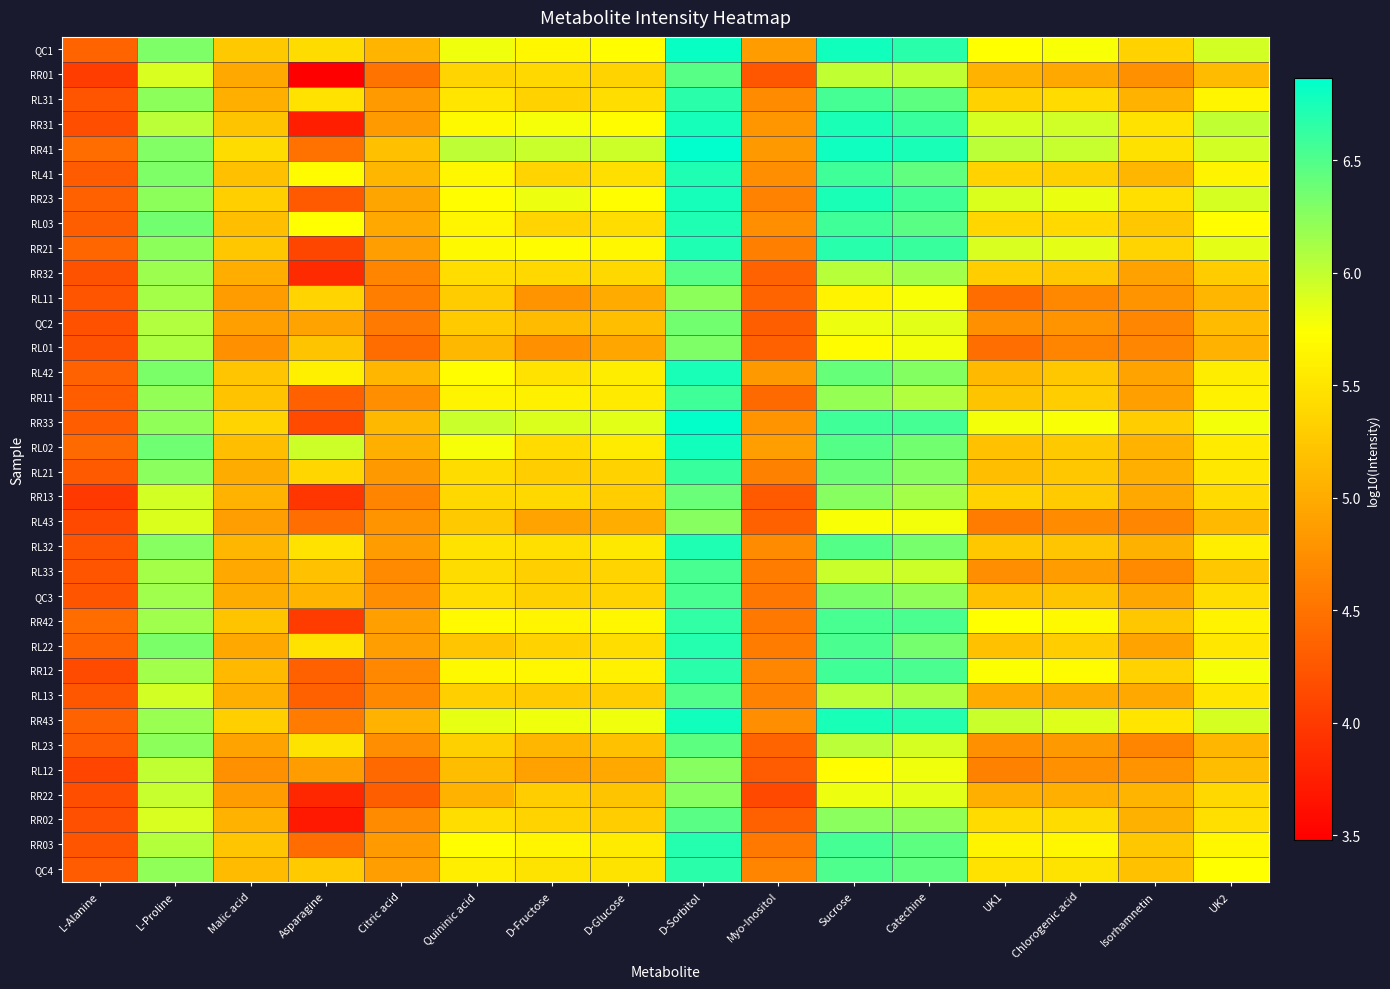

At how many categories does at least one series exceed 5?

14